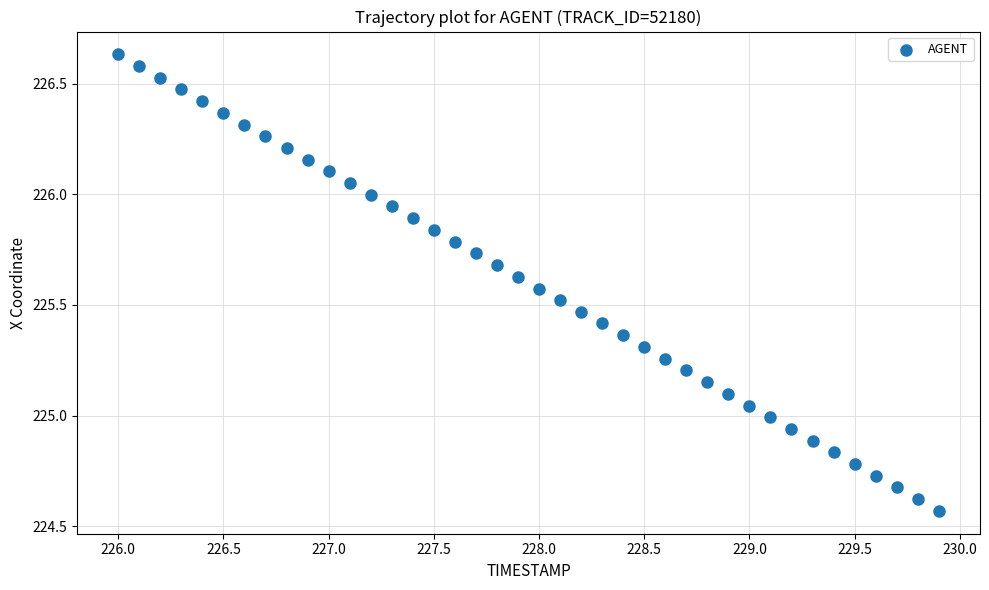

What is the range of X values (max minus min)?

3.9